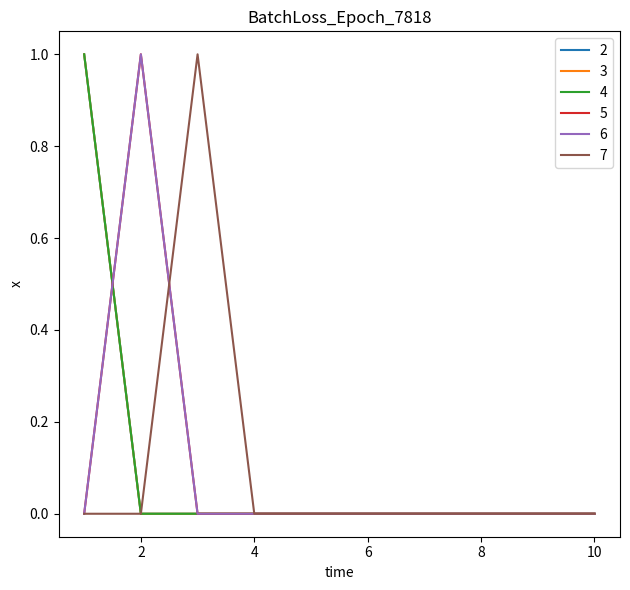

True or false: 4 and 2 cross at least once.

False